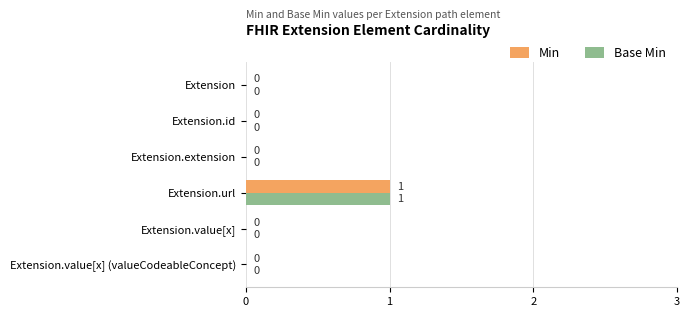

Is it true that Min equals 0 at Extension.value[x]?

True